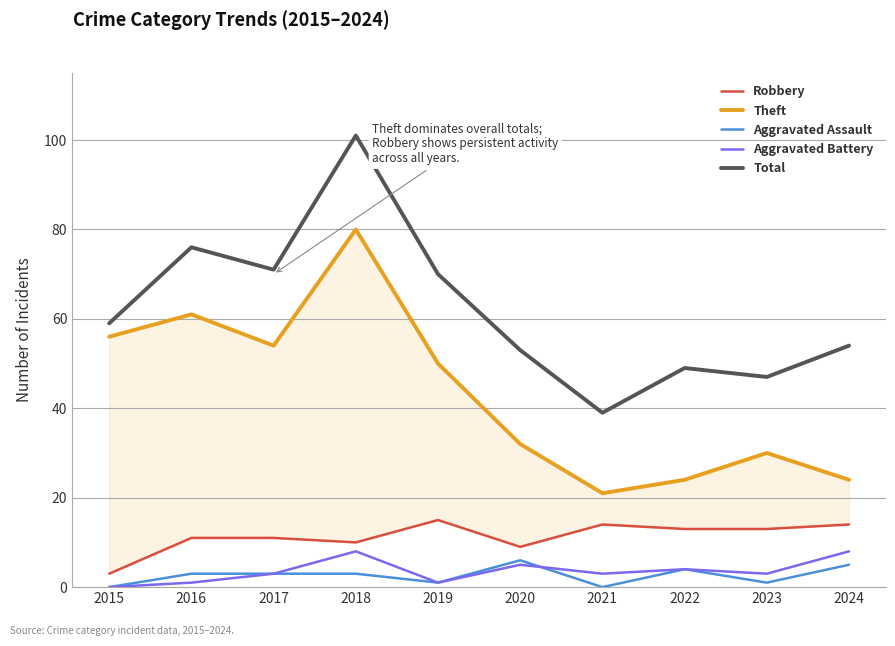

True or false: Robbery and Total cross at least once.

False